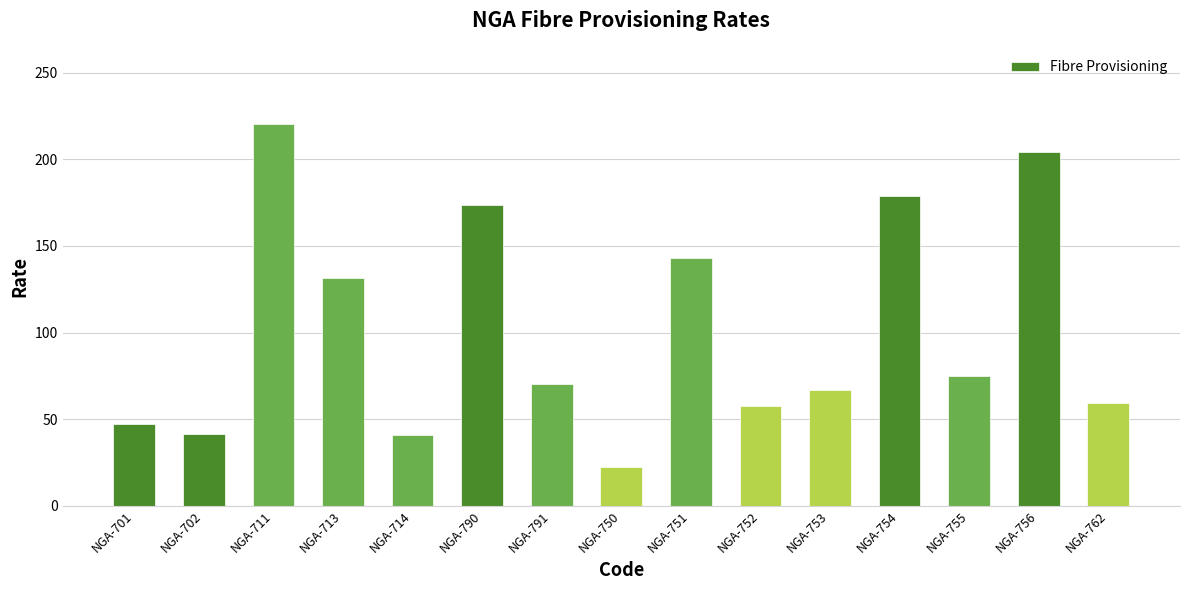

What is the label of the 10th bar from the right?

NGA-790